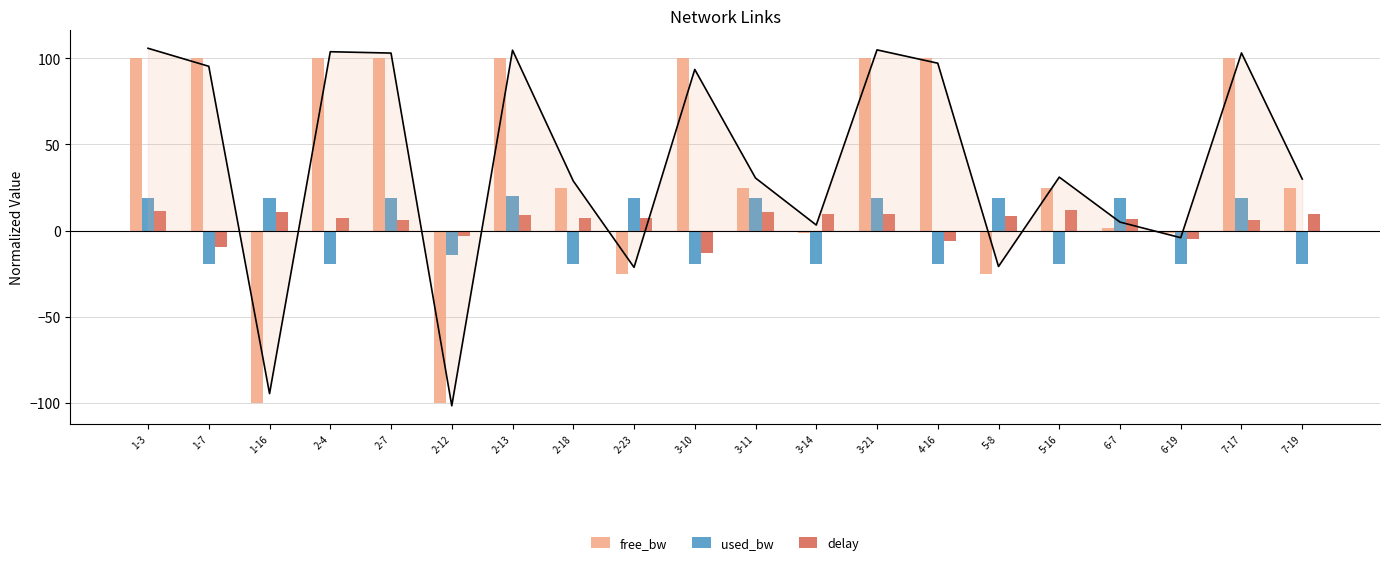

What is the highest value of the free_bw series?

100.0